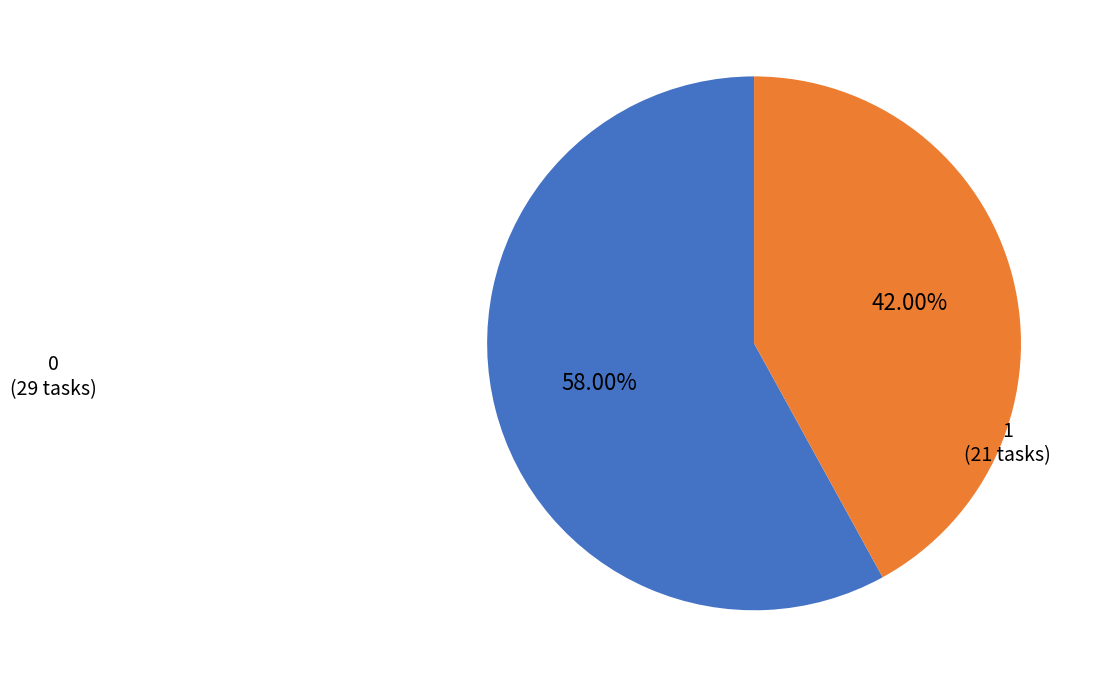

What percentage is the 0 slice, to the nearest percent?

58%